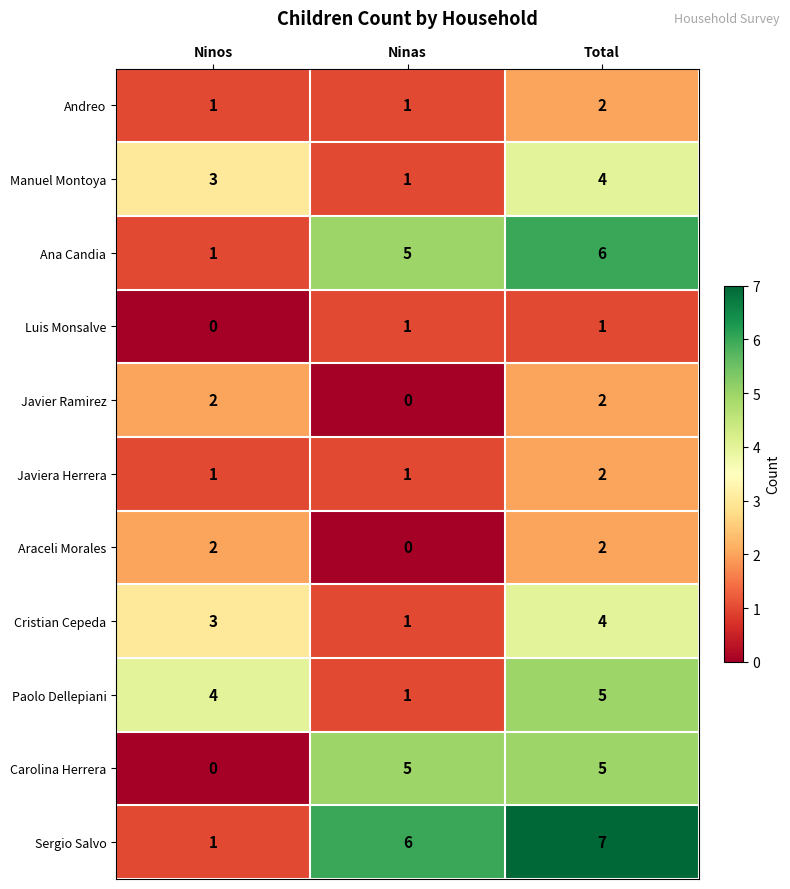

Rank the categories by Sergio Salvo value from lowest to highest.

Ninos, Ninas, Total